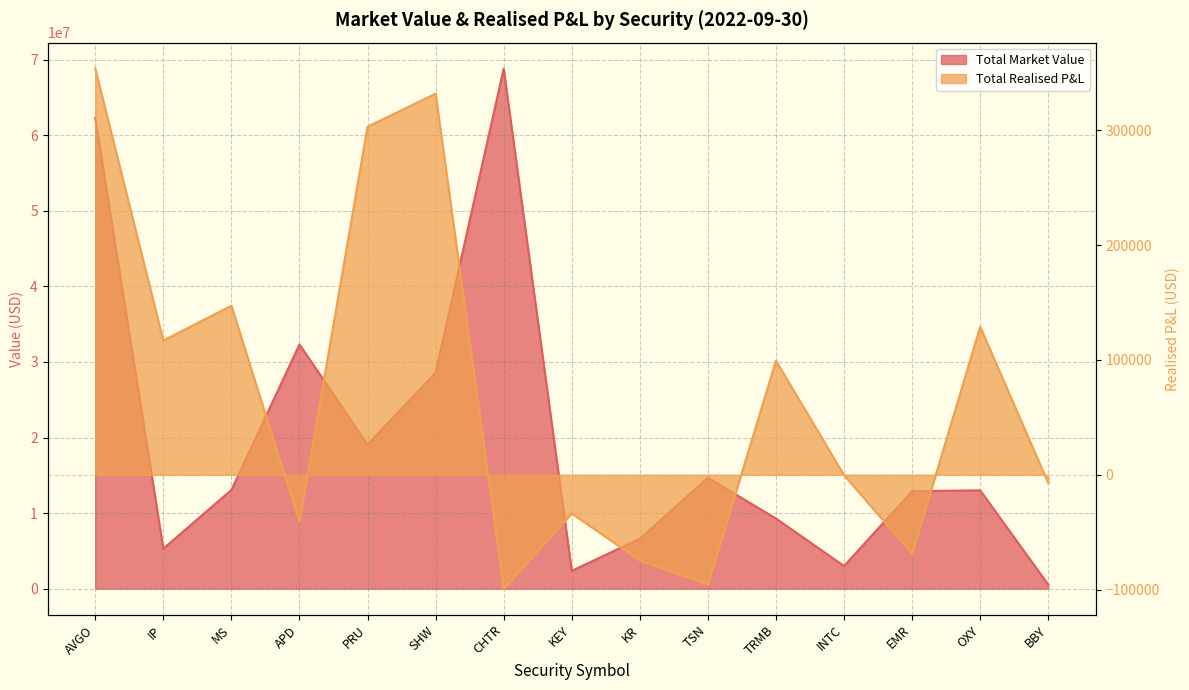

Where does the Total Market Value series first go above 13009551?

AVGO